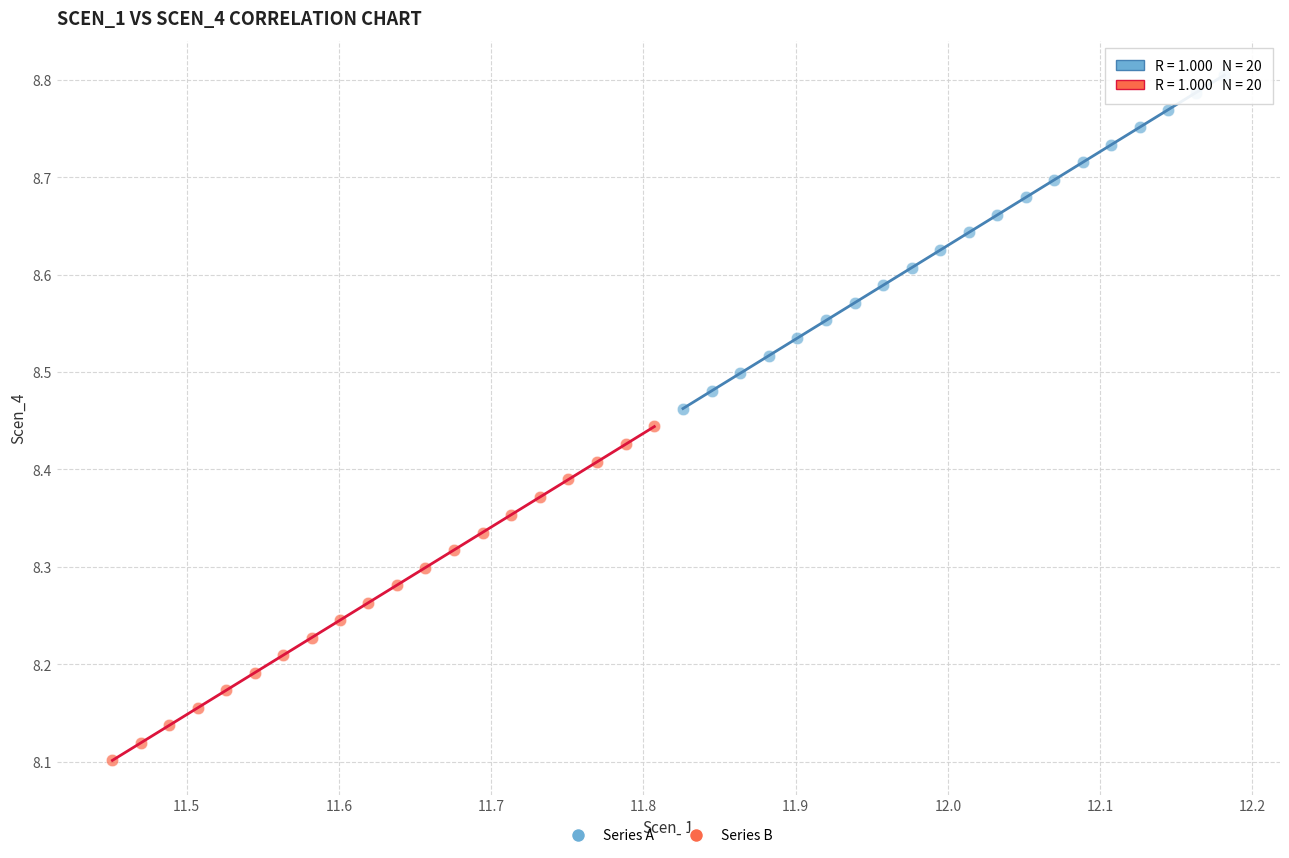

Which series has the largest Y range (max minus min)?

Series B